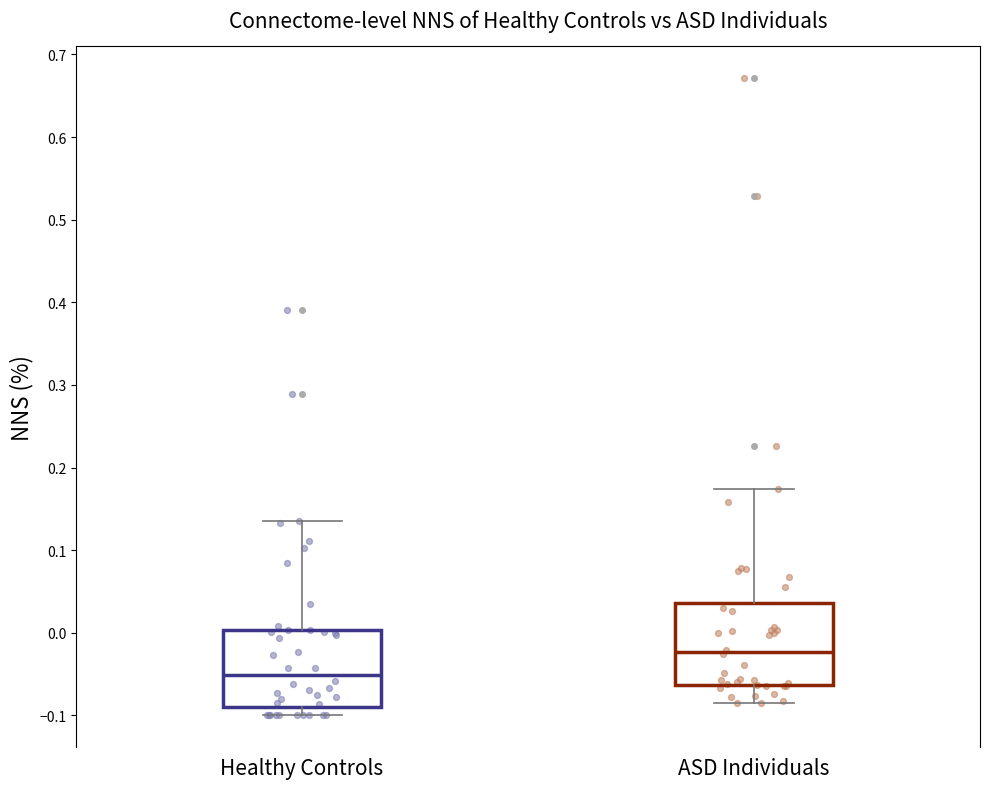

Where does the median line of the box for ASD Individuals sit on the y-axis? The values are not printed on the chart, so give them approximately, as read against the axis.

-0.02